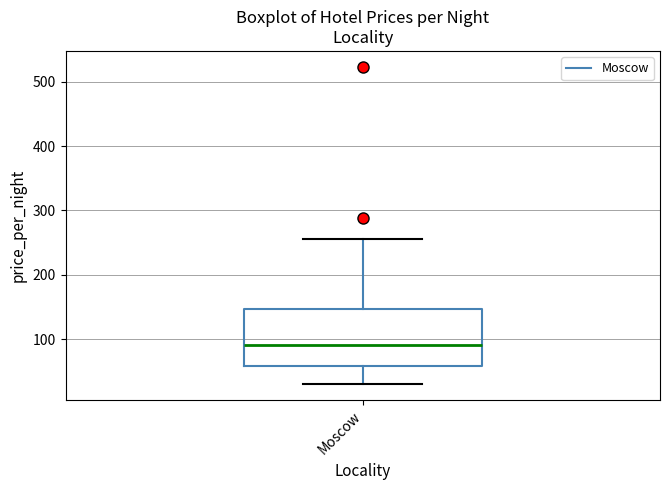

Read this box plot against the y-axis: the position of the median line, the range covered by the box, and the ends of both whiskers. The values are not printed on the chart, so give them approximately, as read against the axis.

median 90, box 60 to 150, whiskers 30 to 260